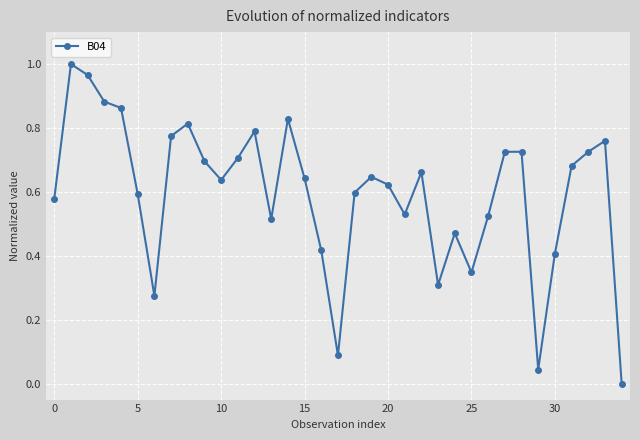

How many data points does each series have?

35